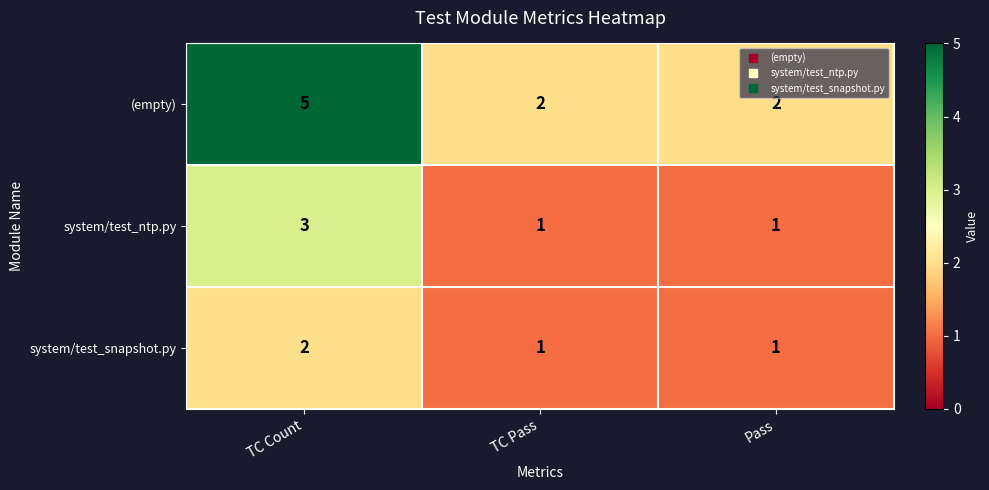

Between TC Count and Pass, which series saw the biggest shift?

(empty)